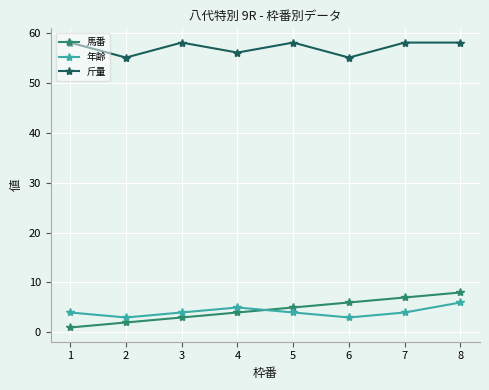

How many data points does each series have?

8